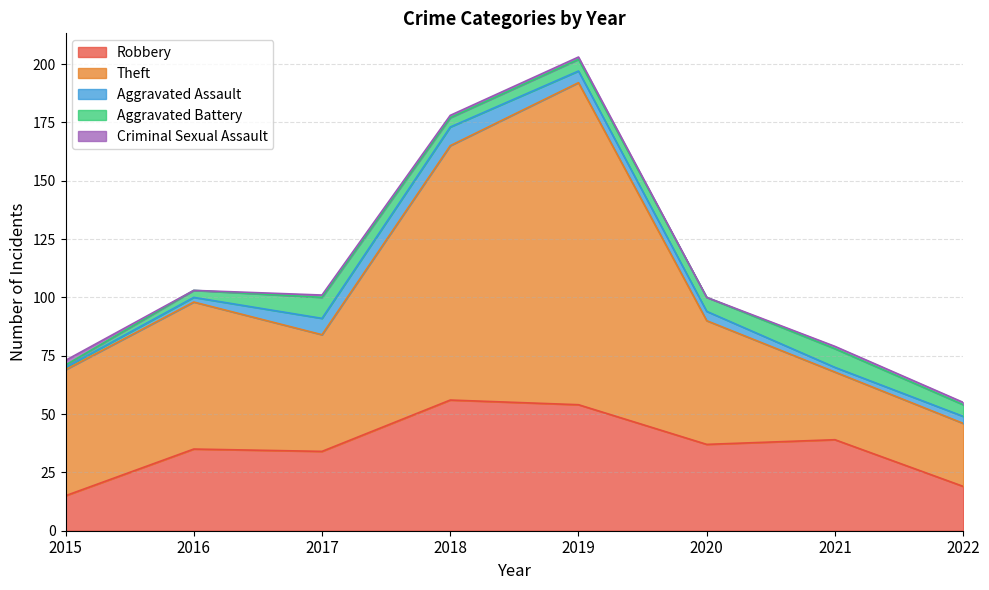

What is the sum of the Robbery values at 2020 and 2022?

56